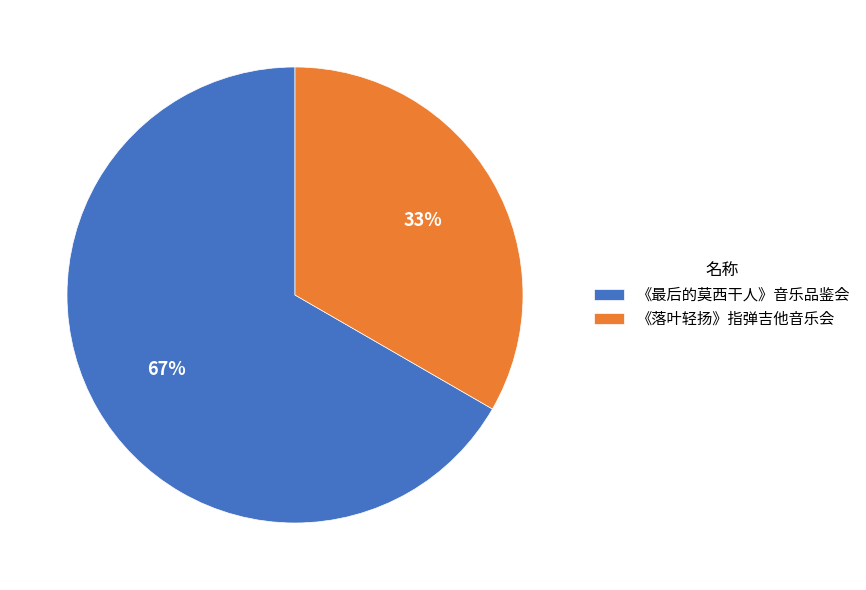

How many slices are in this pie chart?

2